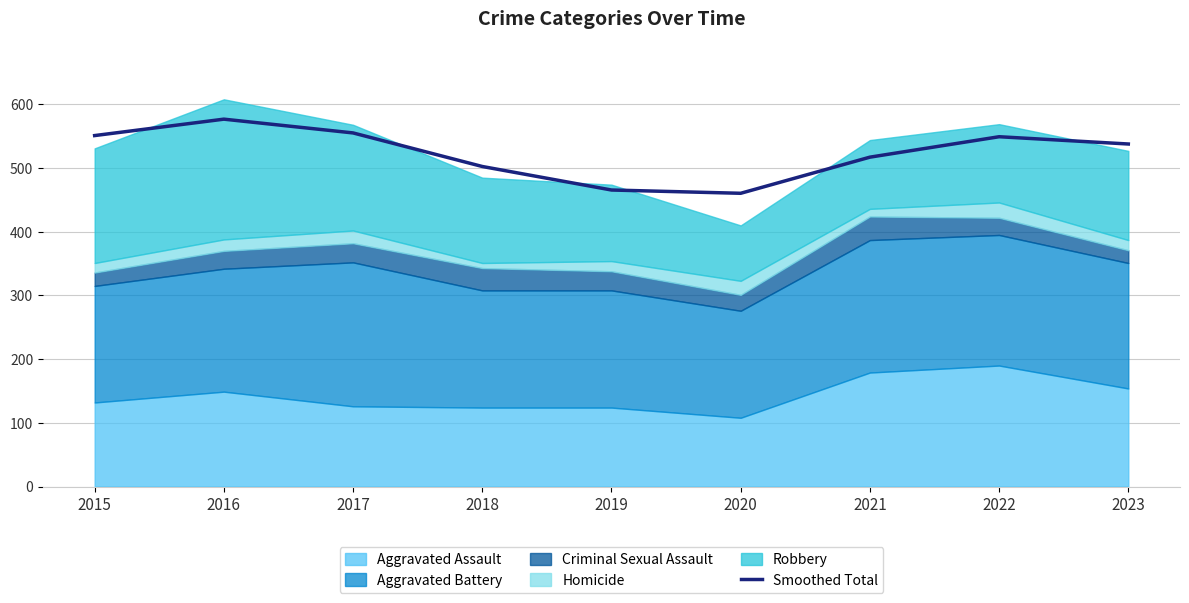

What is the smallest value displayed?

460.5